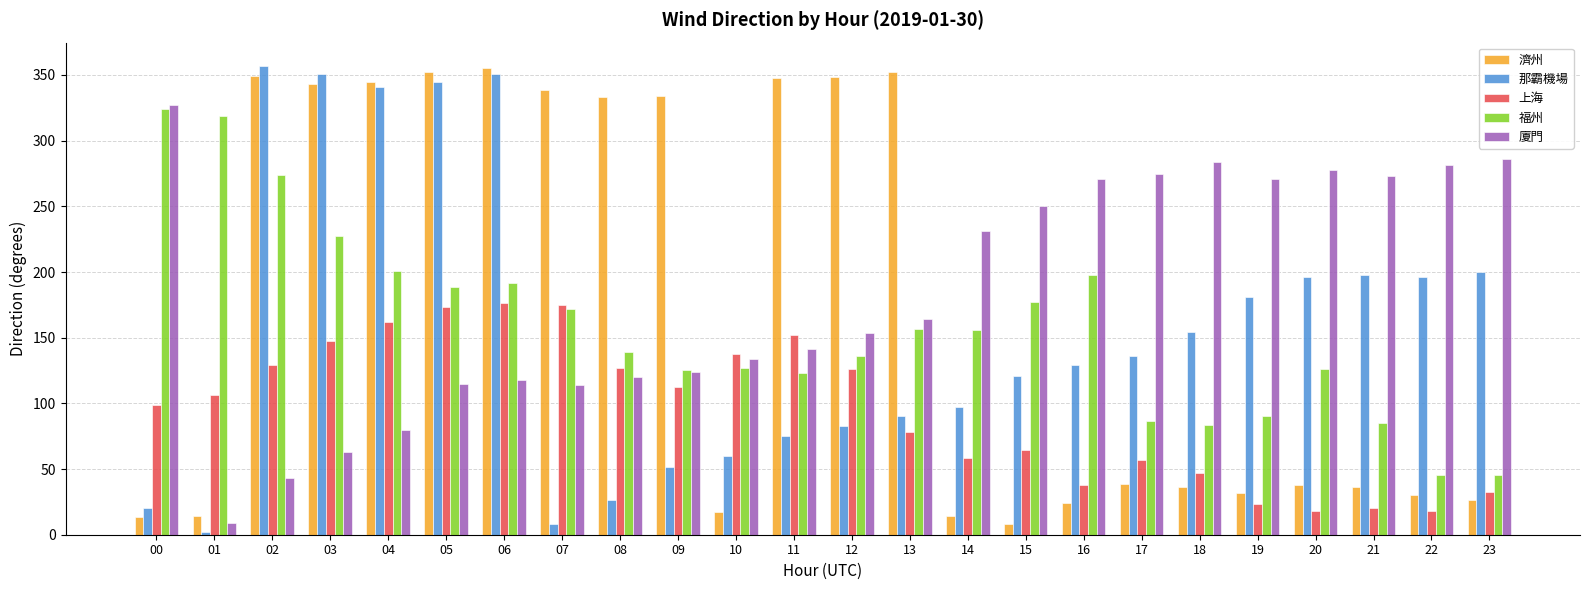

Which series has the widest spread of values?

那霸機場